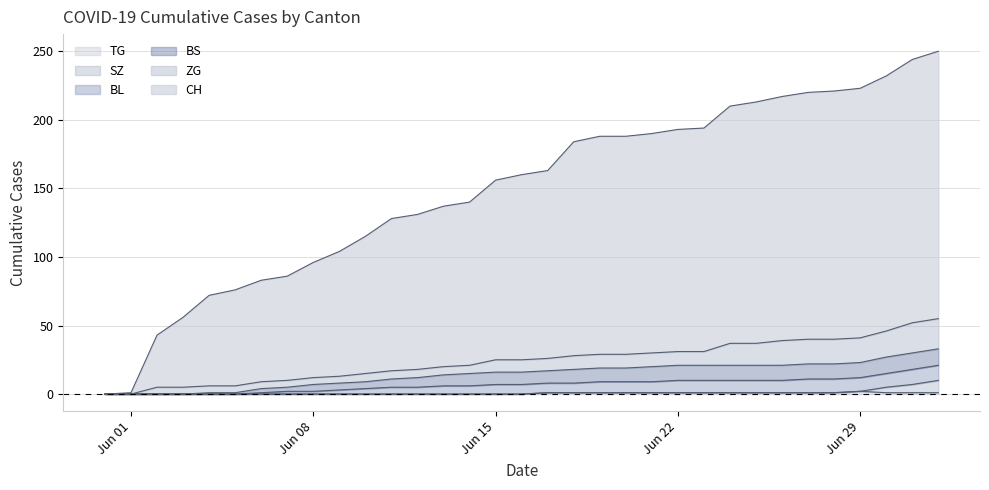

Where is BL nearest to the value 16?

Jun 15